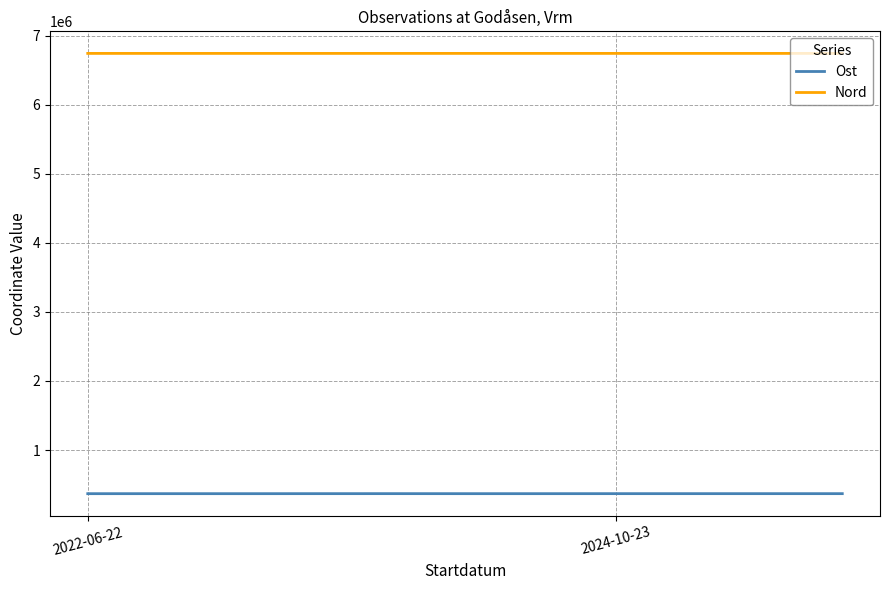

What is the maximum value for Nord?

6746228.0